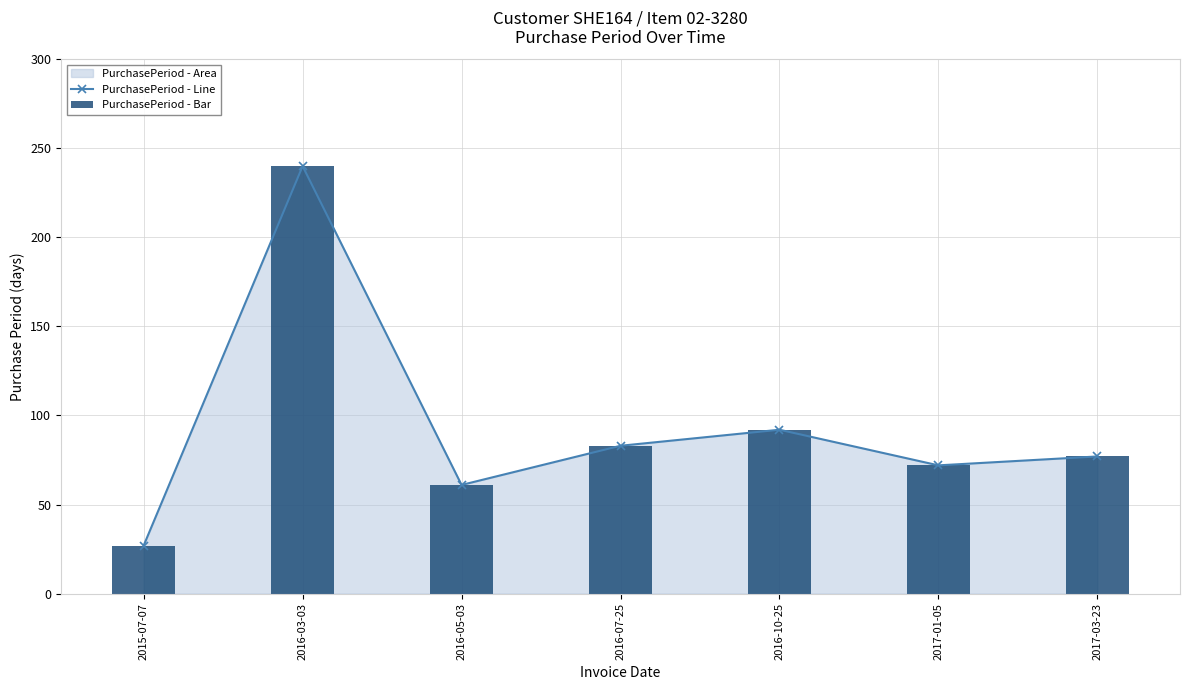

What is the value of the PurchasePeriod - Bar bar at the 7th from the left?

77